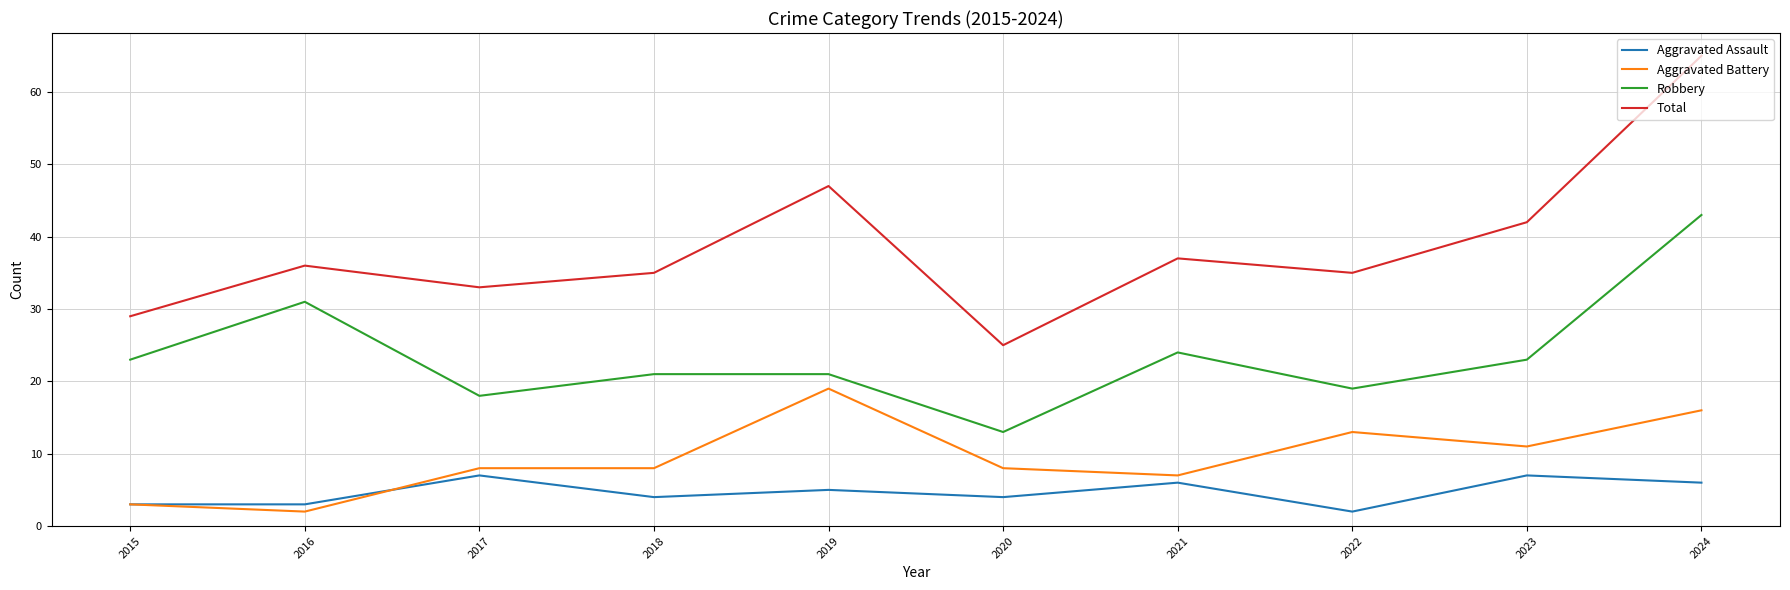

What is the approximate value of Robbery at 2020?

13